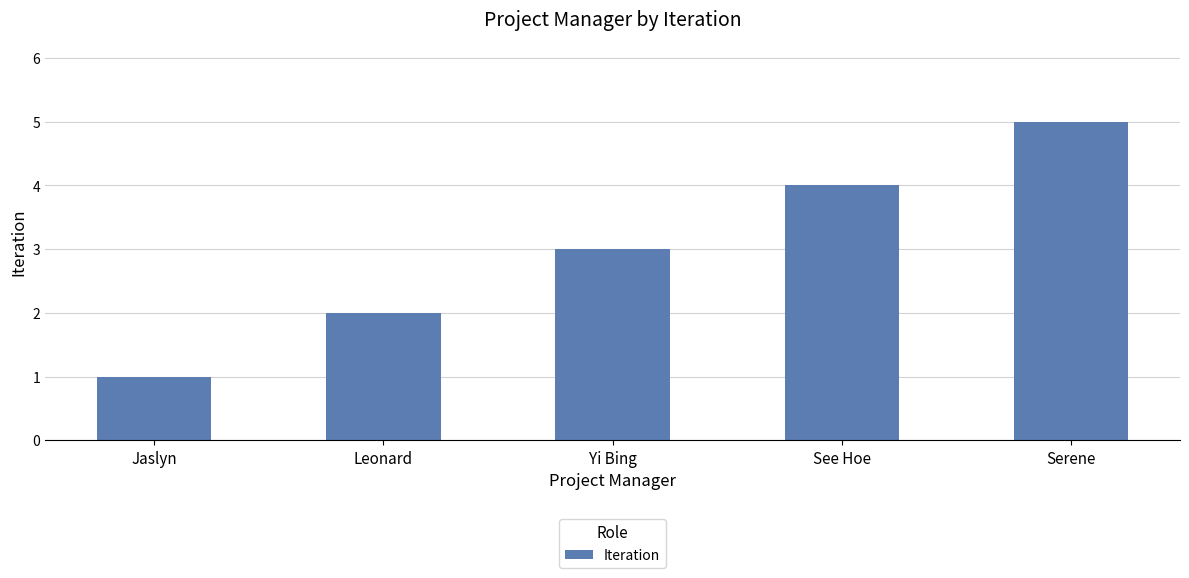

List the labels in order of value, largest first.

Serene, See Hoe, Yi Bing, Leonard, Jaslyn